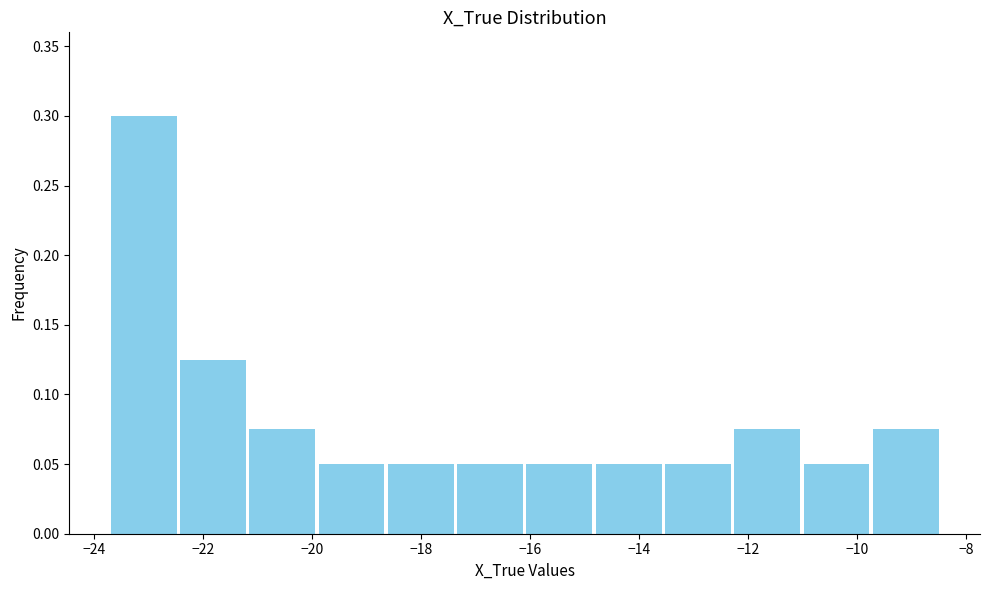

Which range on the x-axis has the tallest bar?

-23.8 to -22.4